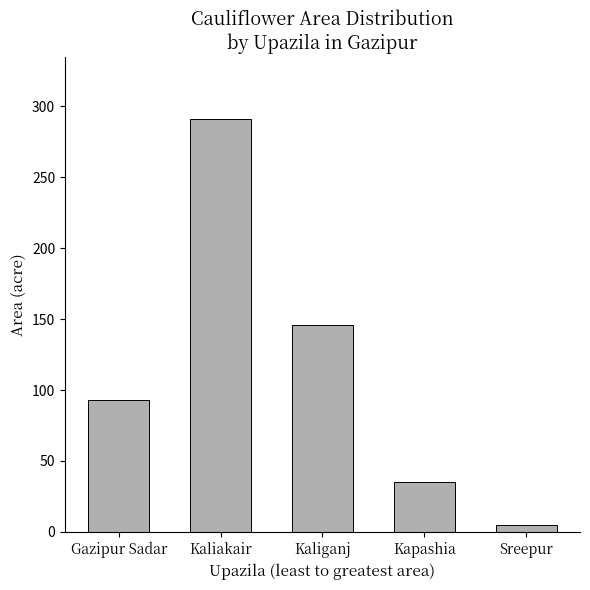

How many bars are there in total?

5